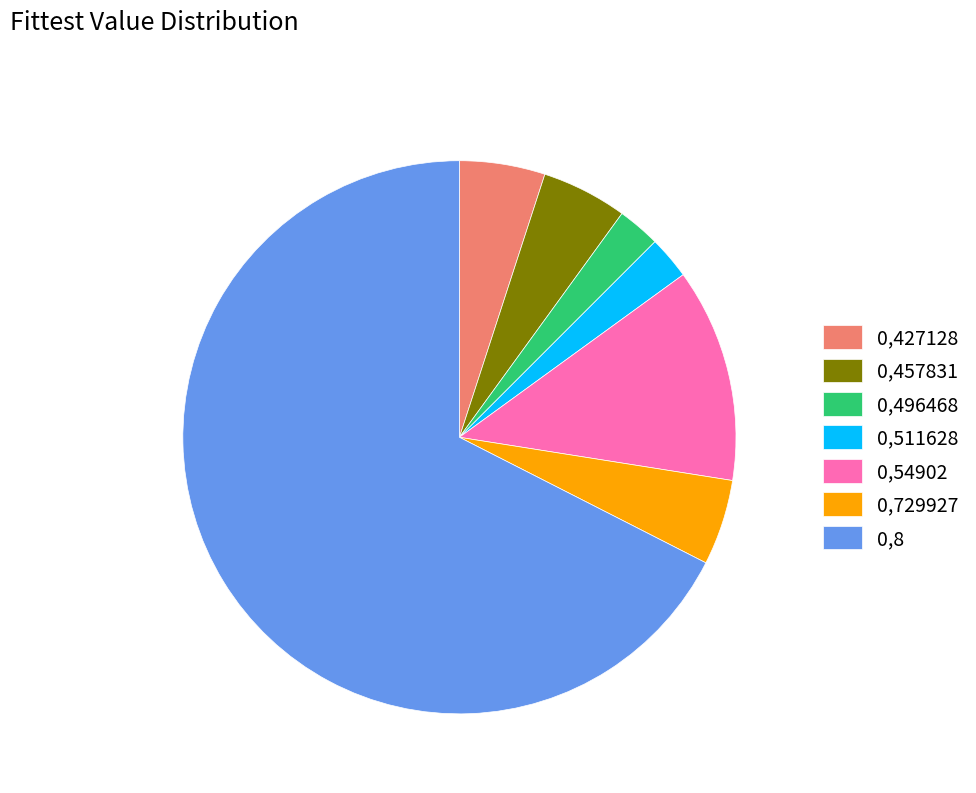

Which slice represents more than half of the pie?

0,8